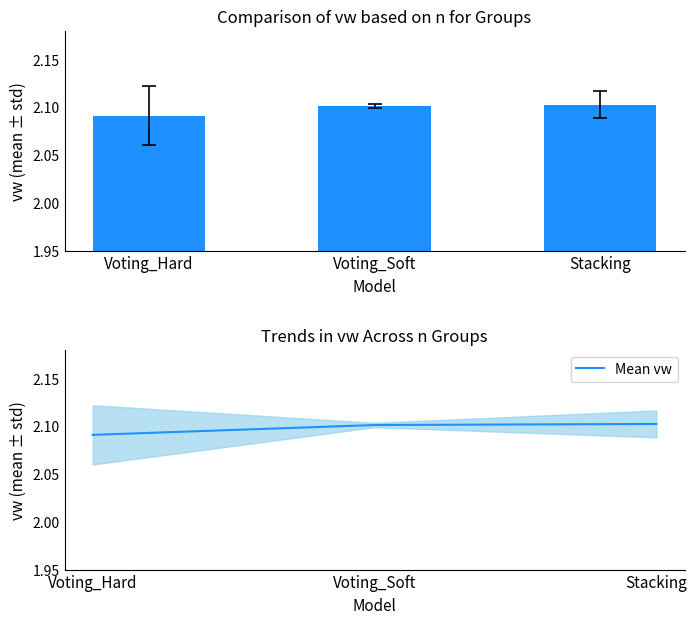

What is the label of the 3rd bar from the left?

Stacking